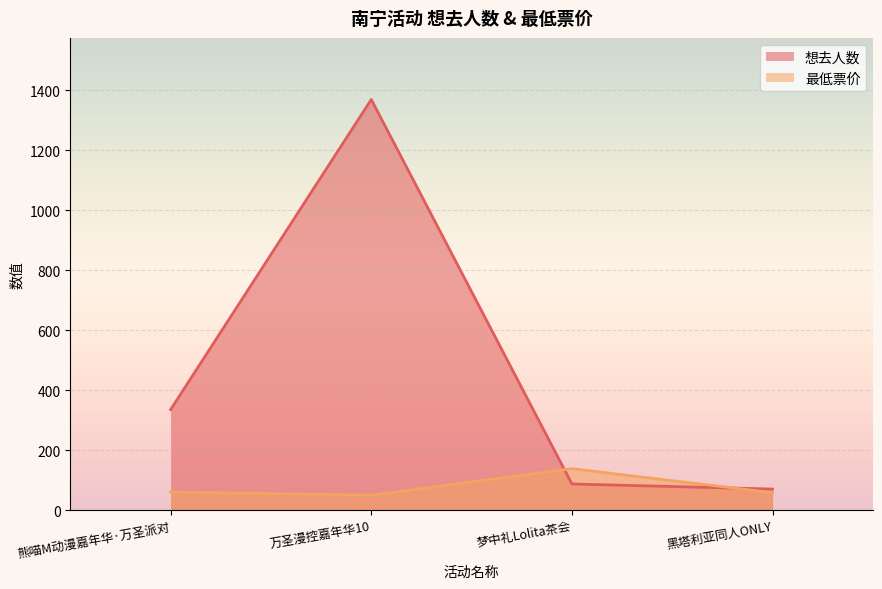

What is the total value across all series at 熊喵M动漫嘉年华·万圣派对?

395